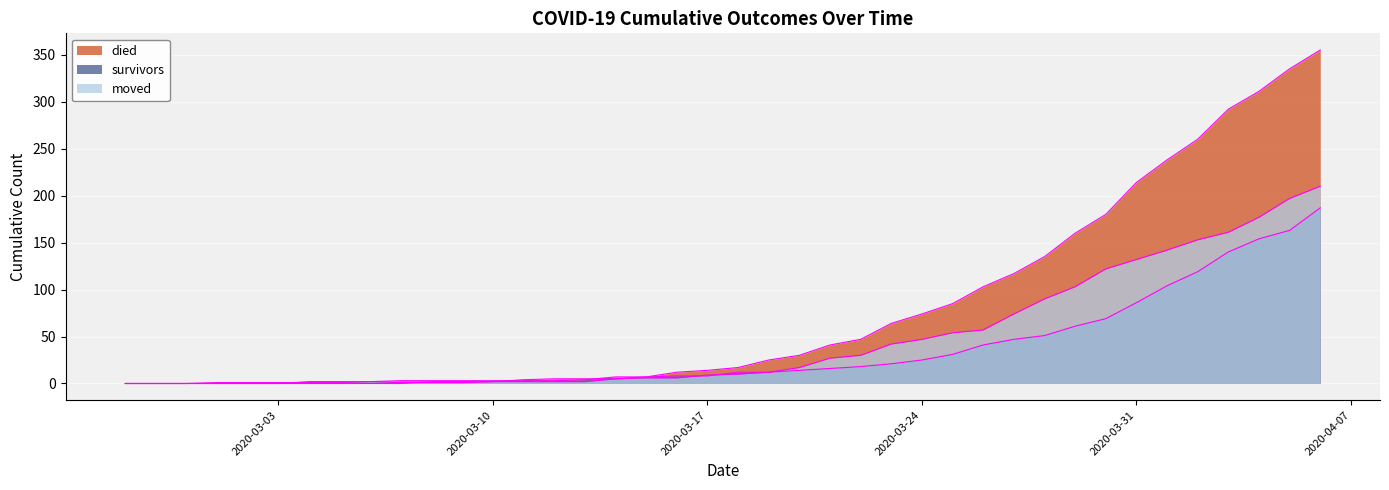

How many lines are shown in the chart?

3